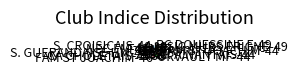

Which has a higher value, ASIC MURS ERIGNE-49 or FAM ST JOACHIM-44?

ASIC MURS ERIGNE-49